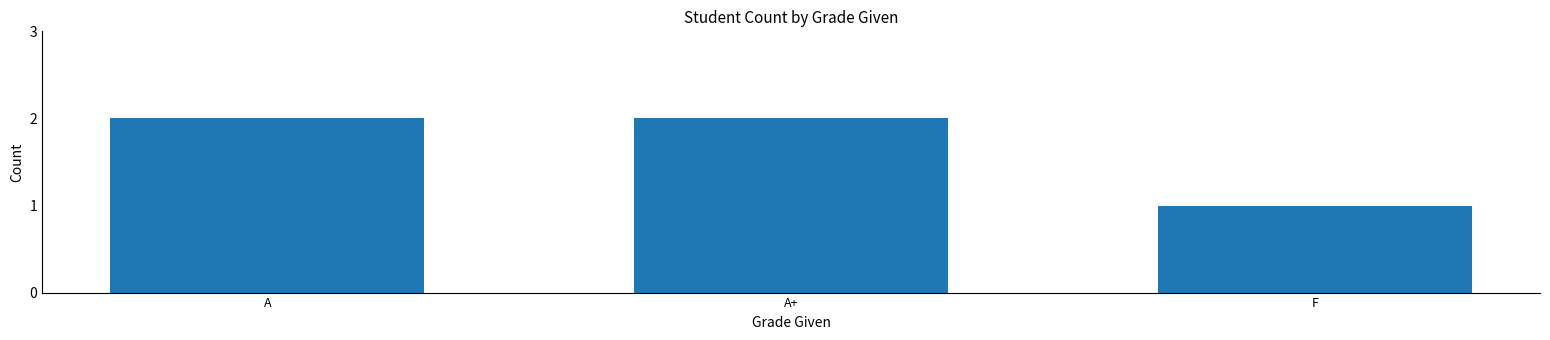

What is the change in value from A to F?

-1